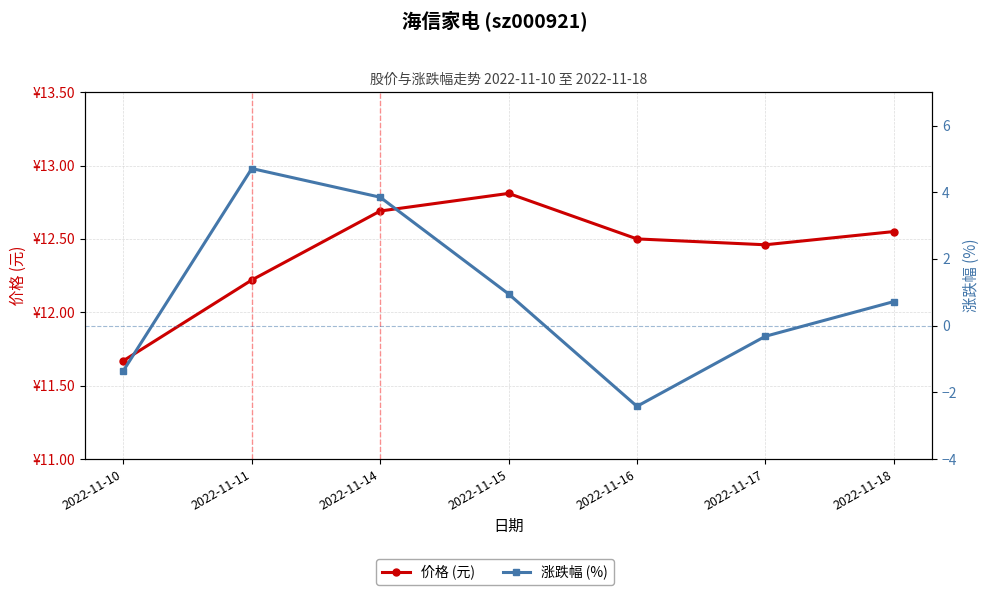

At which category is the sum across all series the highest?

2022-11-11